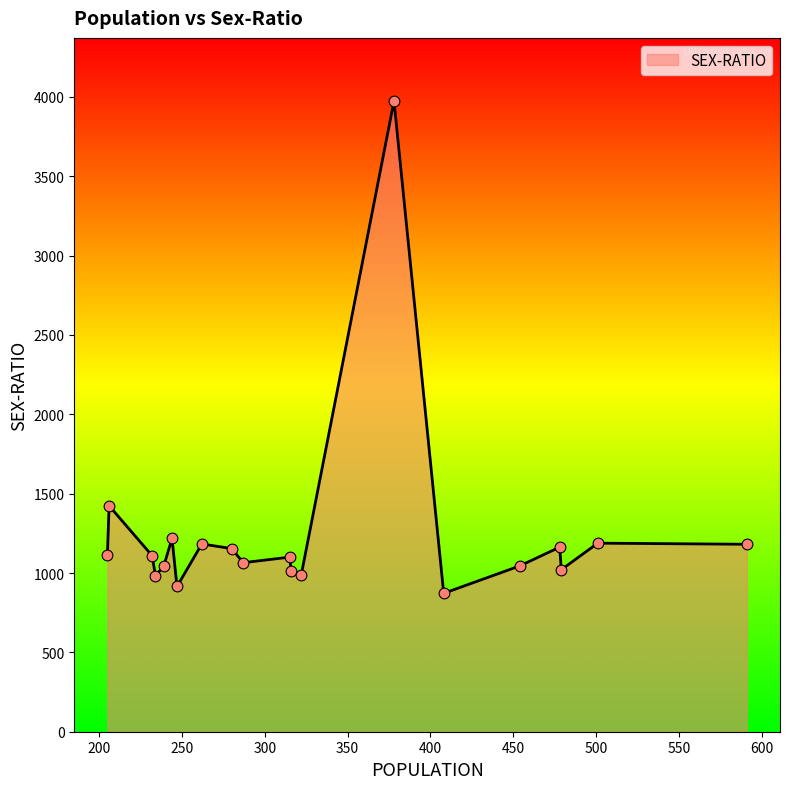

What is the maximum value shown in the chart?

3974